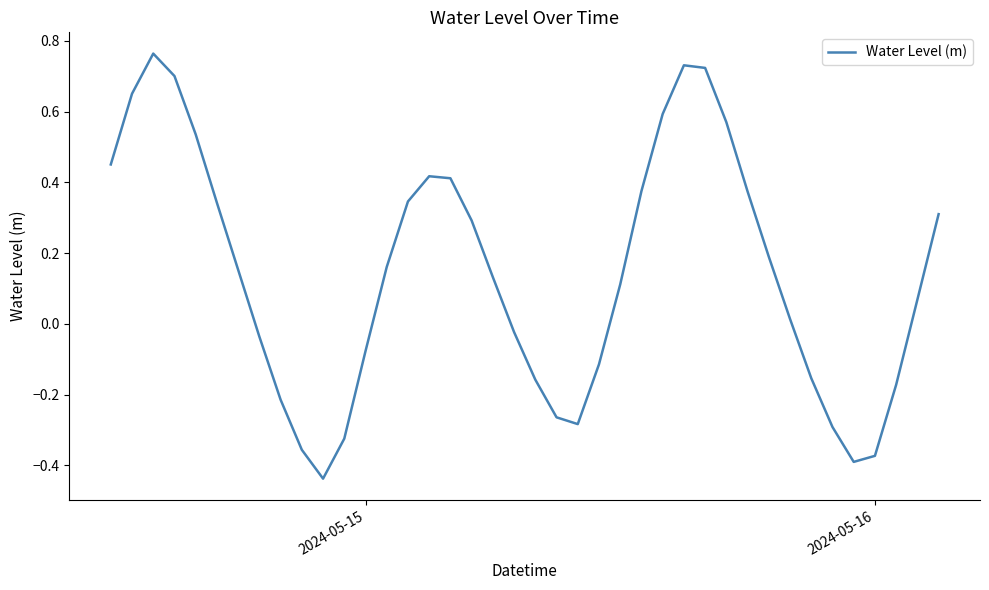

What is the difference between the maximum and minimum values?

1.2